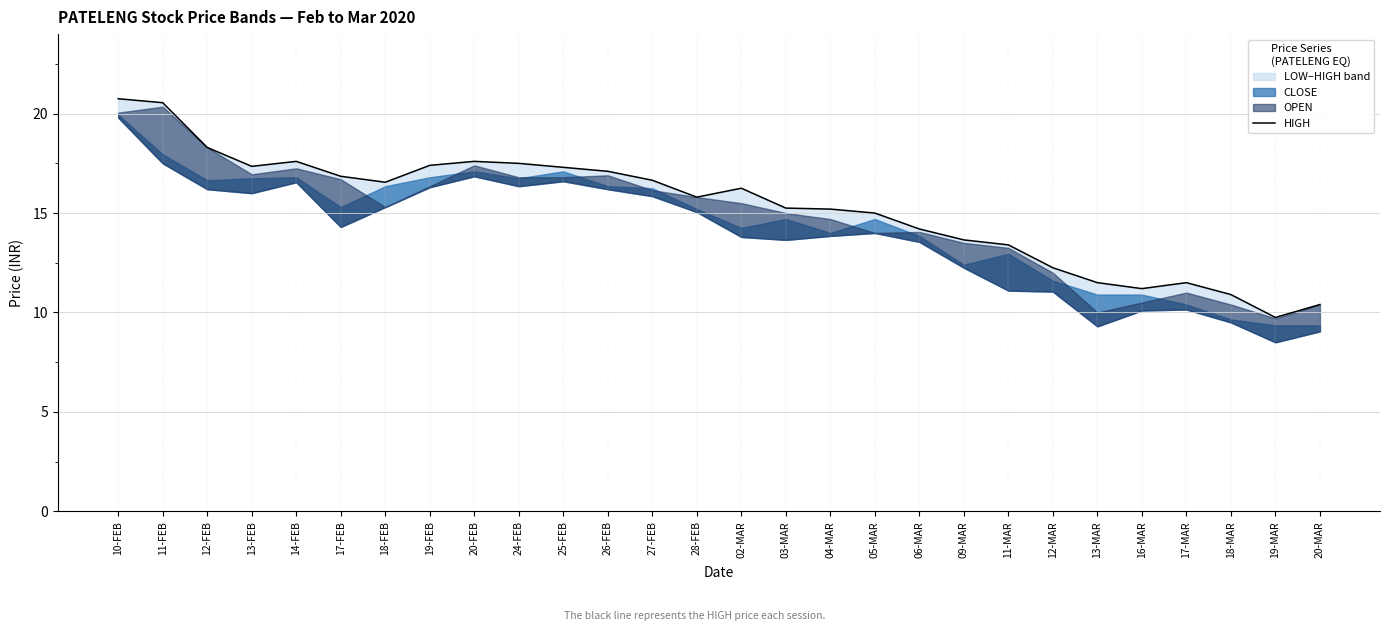

How many data points are less than 16?

14